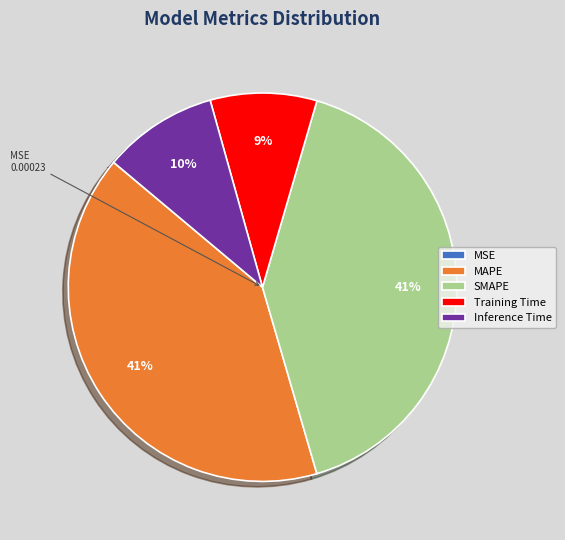

Is it true that Training Time is 3% of the pie?

False